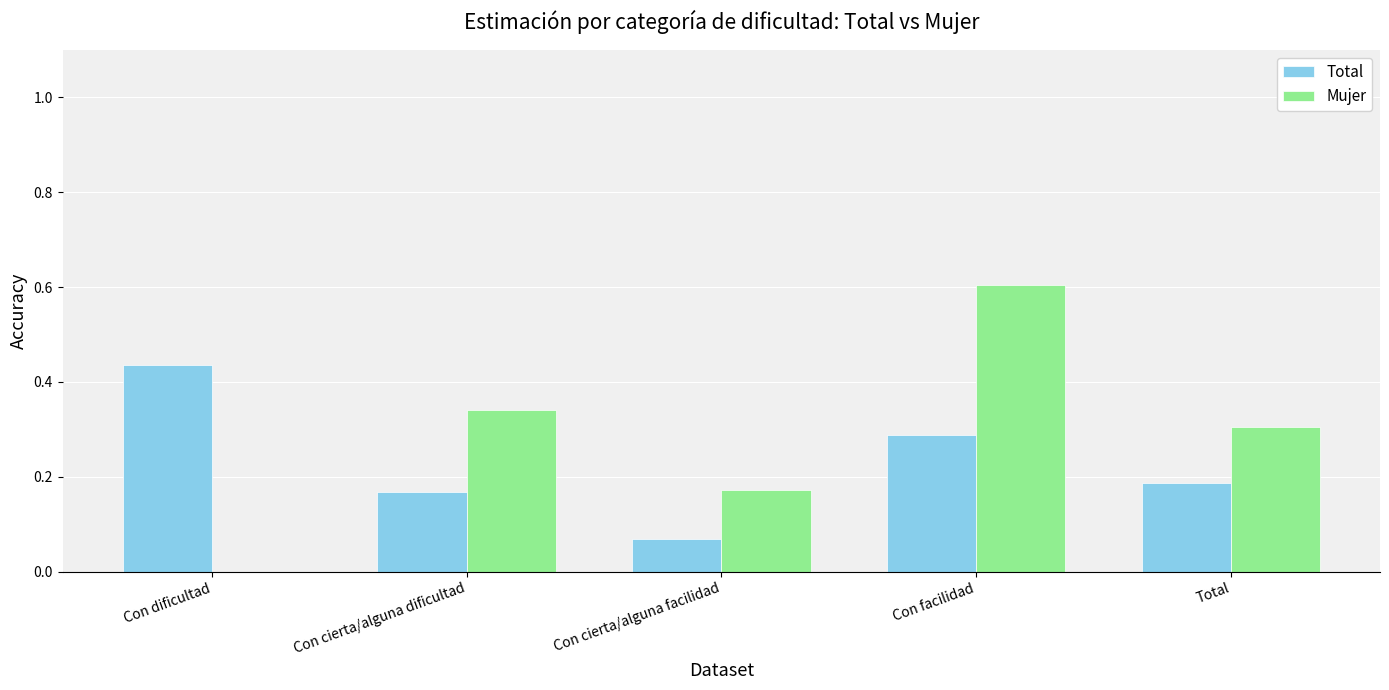

Is it true that Mujer equals 0.4 at Con dificultad?

False